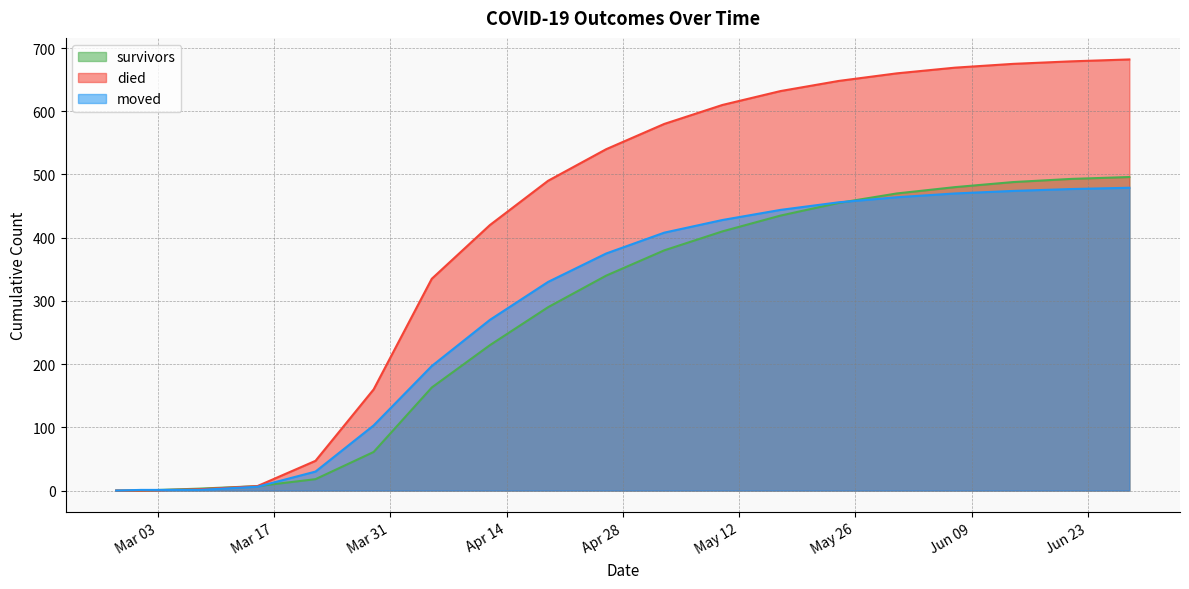

What is the approximate value of died at 2020-05-31?

660